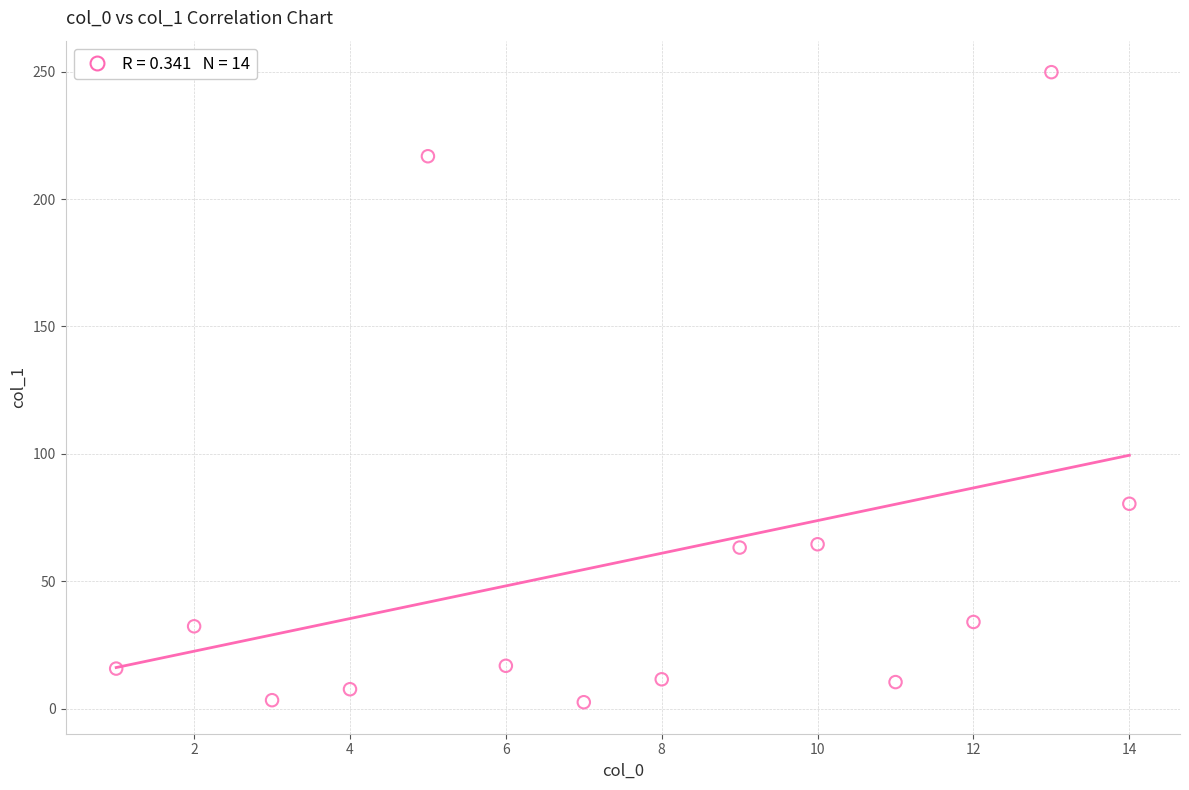

What Y value in the scatter plot is closest to 126?

80.4